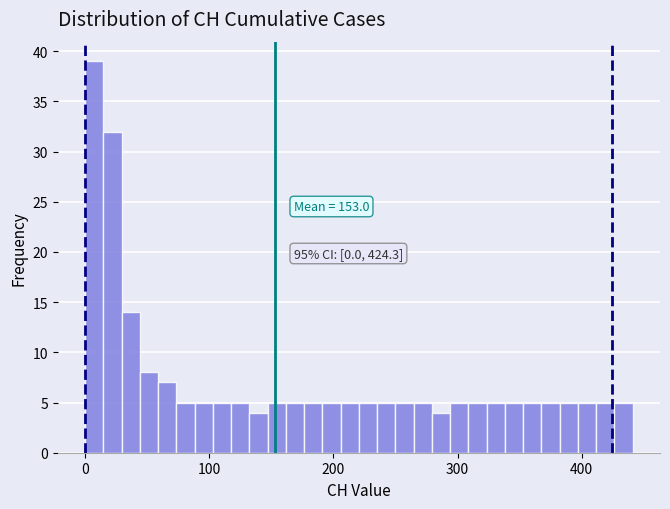

Read against the x-axis, roughly where is the centre of the tallest bar?

10